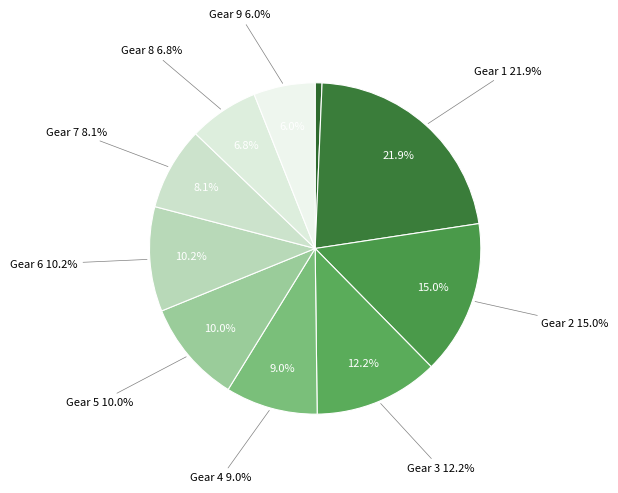

Which slice is the largest?

Gear 1